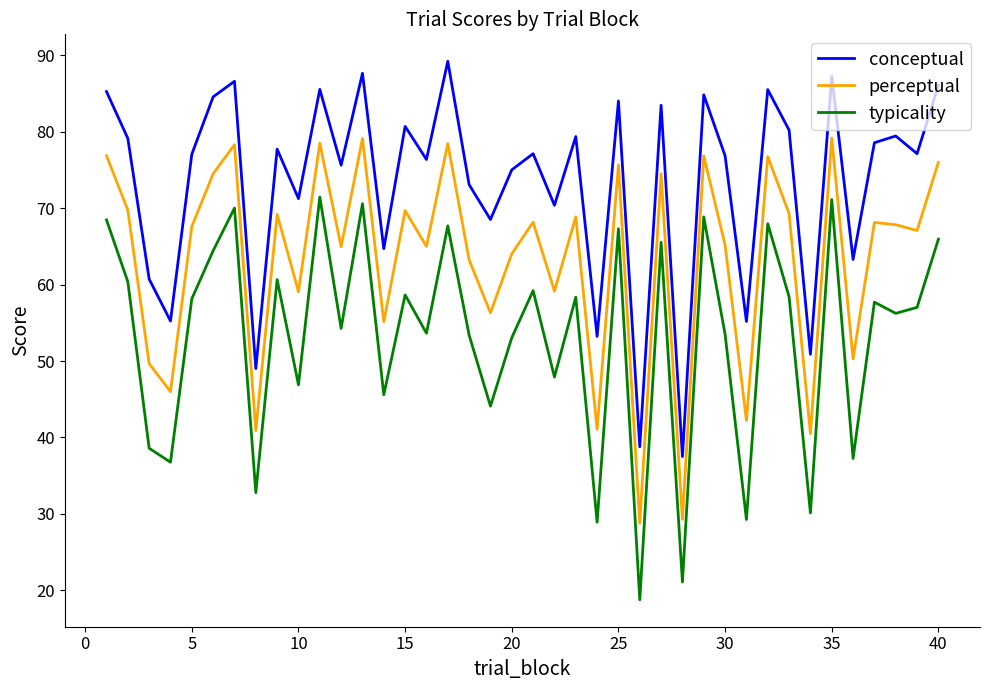

What is the smallest value displayed?

18.8